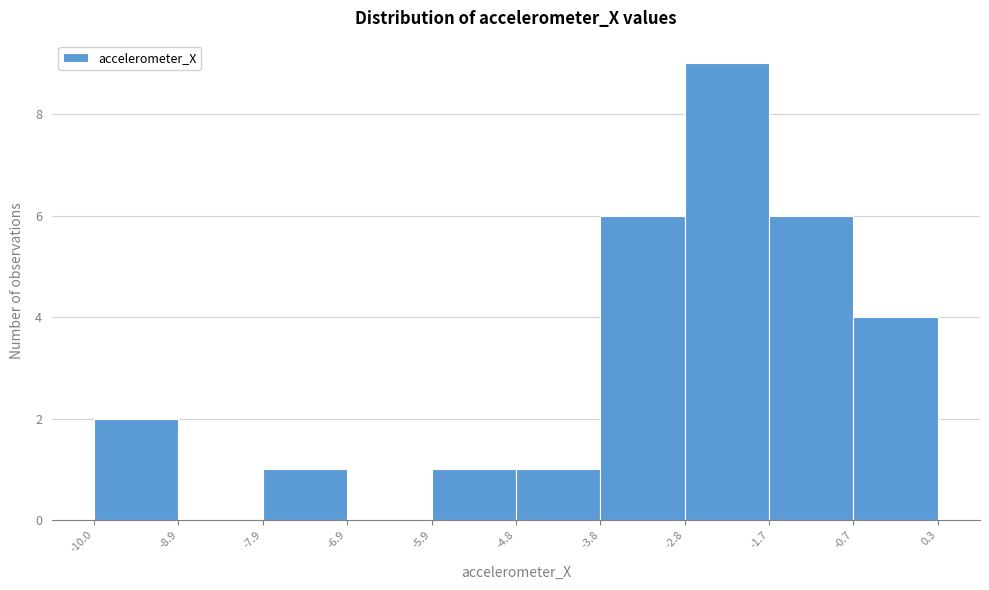

How tall is the bar that spans -4.8 to -3.8 on the x-axis? The values are not printed on the chart, so give them approximately, as read against the axis.

1